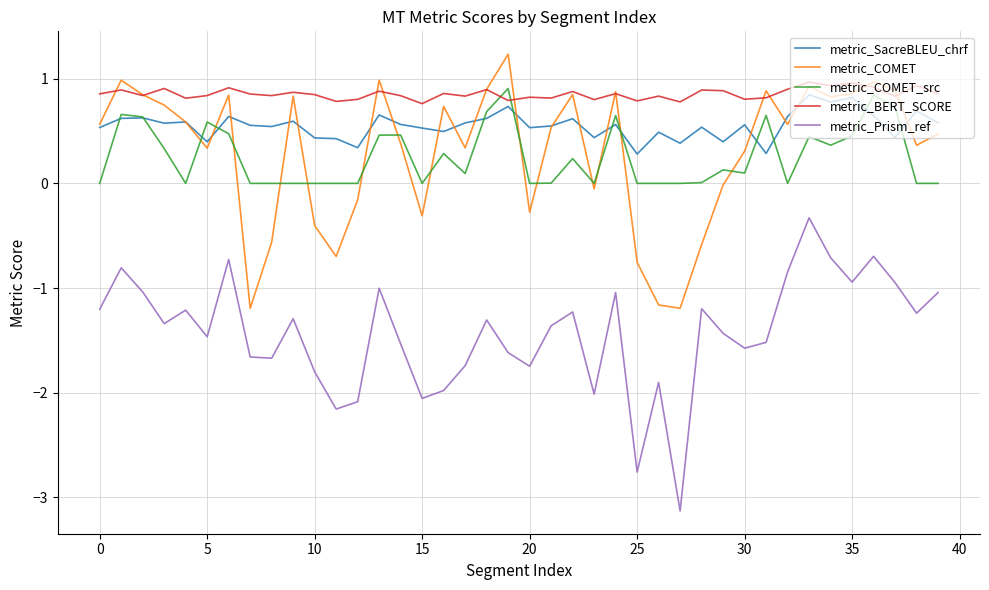

Which series ends up on top after the final intersection of metric_COMET_src and metric_BERT_SCORE?

metric_BERT_SCORE